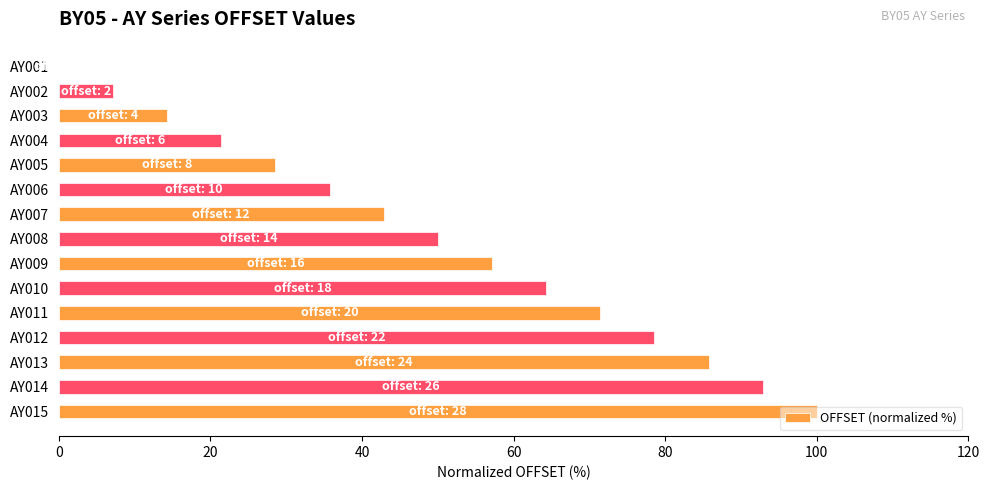

The value at AY010 is 21.5. True or false?

False